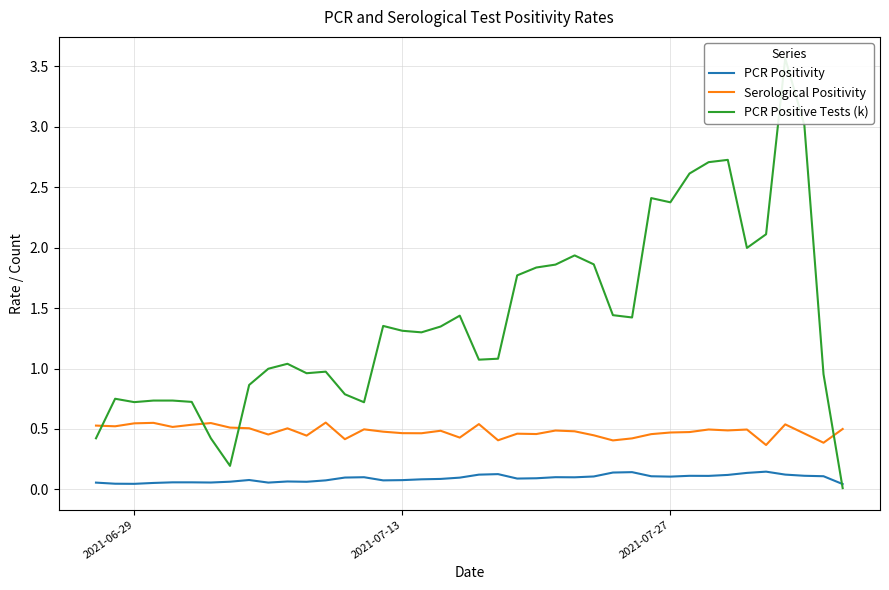

At how many categories does at least one series exceed 3?

2